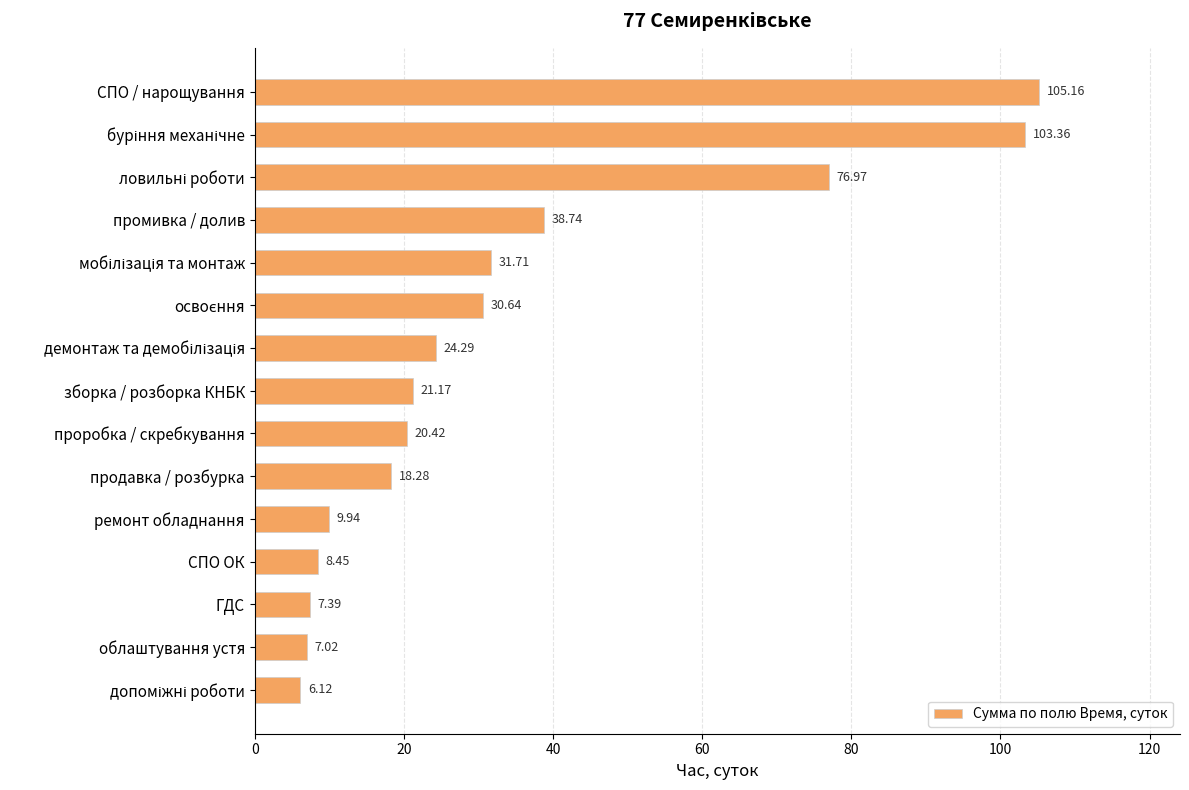

Approximately how many times larger is the value at ГДС compared to зборка / розборка КНБК?

0.3